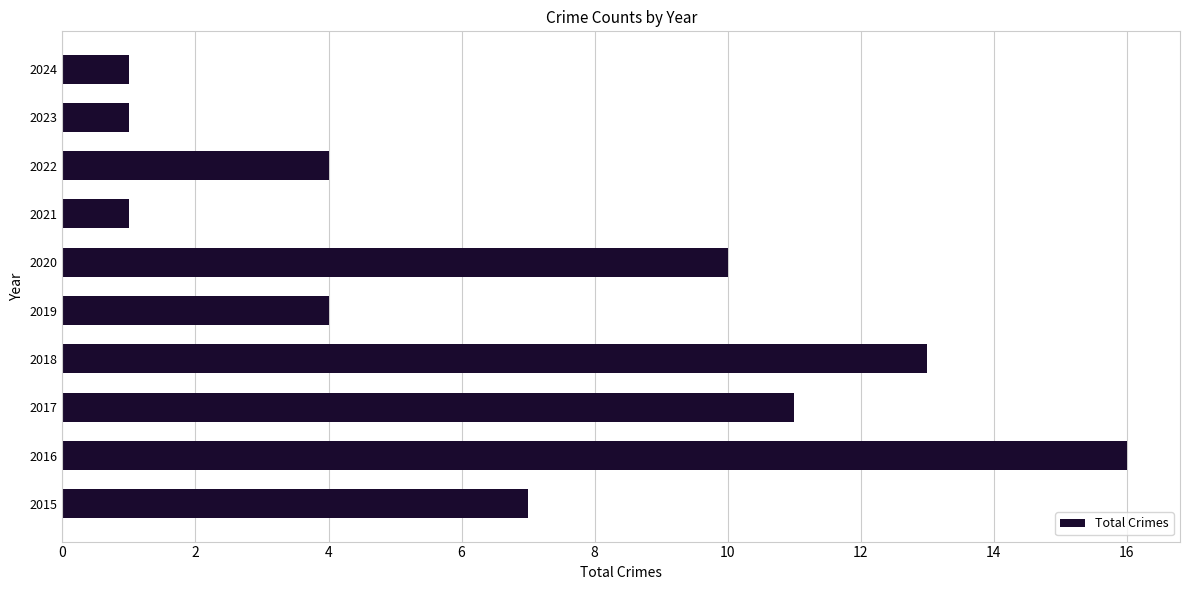

How many categories are shown in the chart?

10